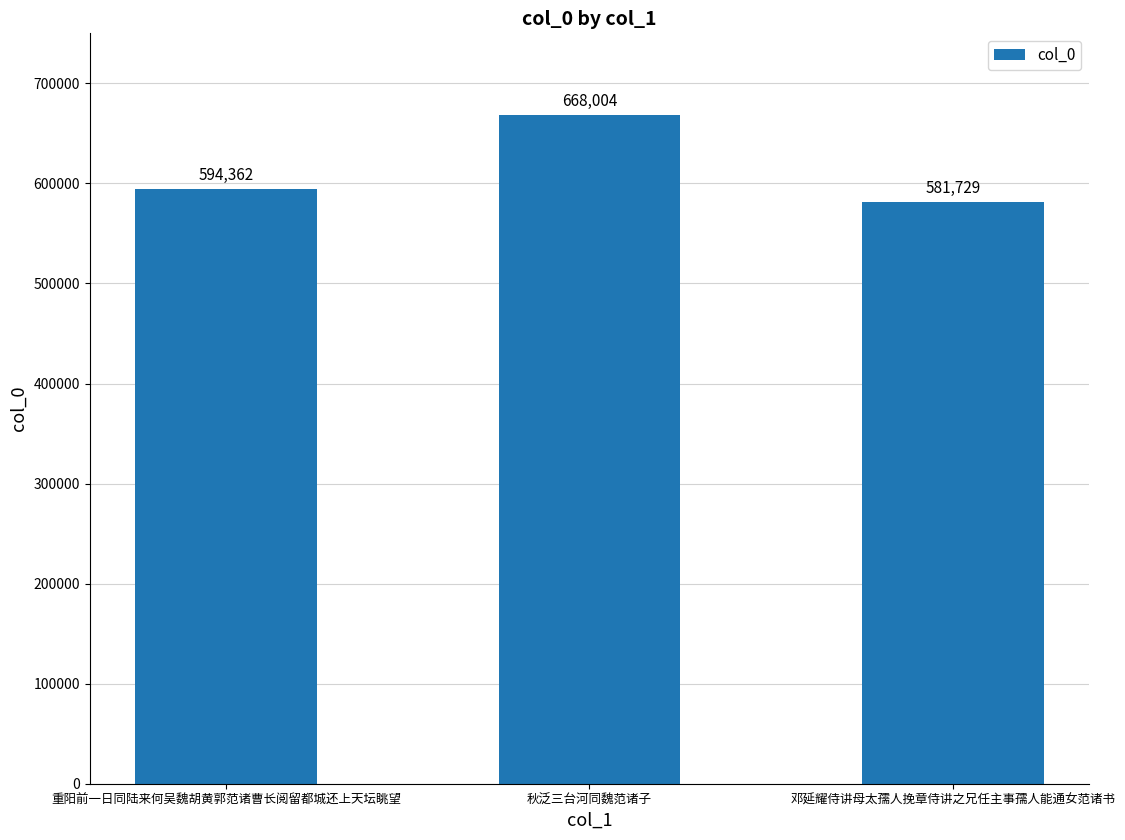

Count the number of categories in the chart.

3